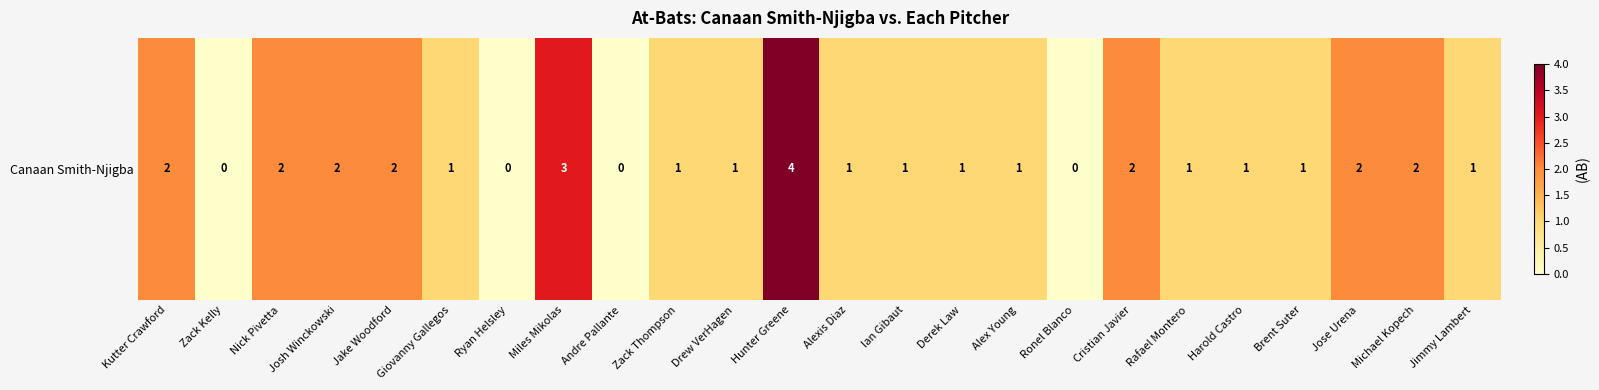

At which category does the chart reach its peak across all series?

Hunter Greene